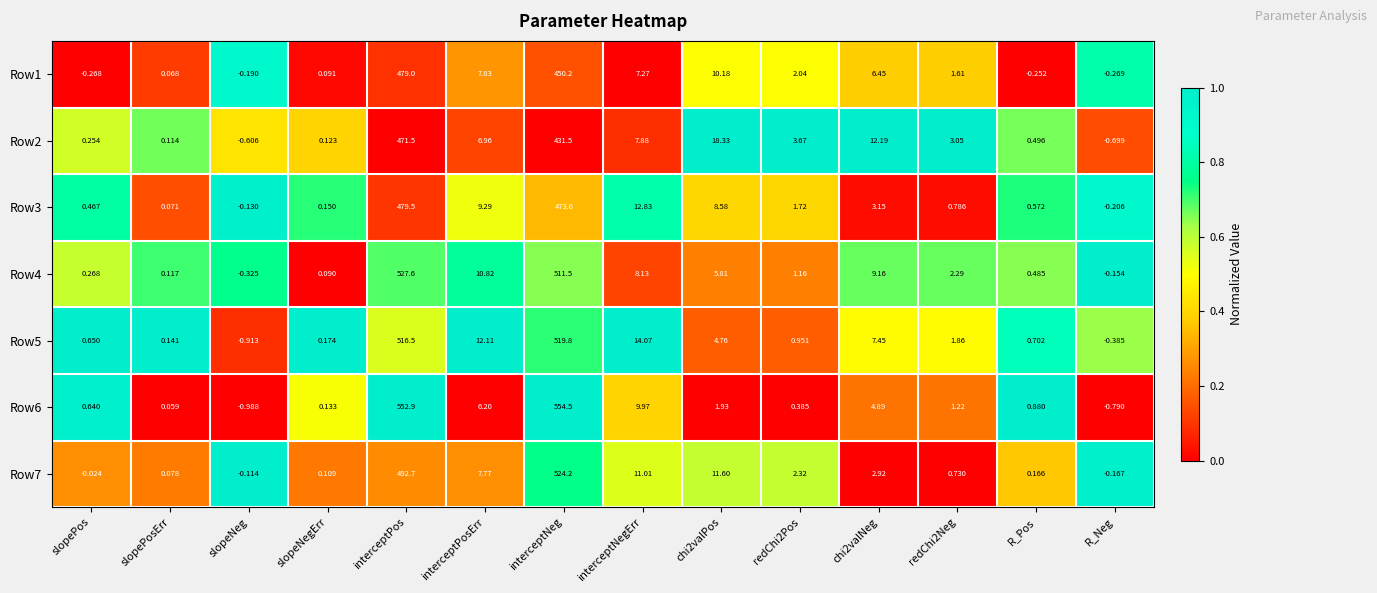

Where does the Row3 series first go above 1?

interceptPos